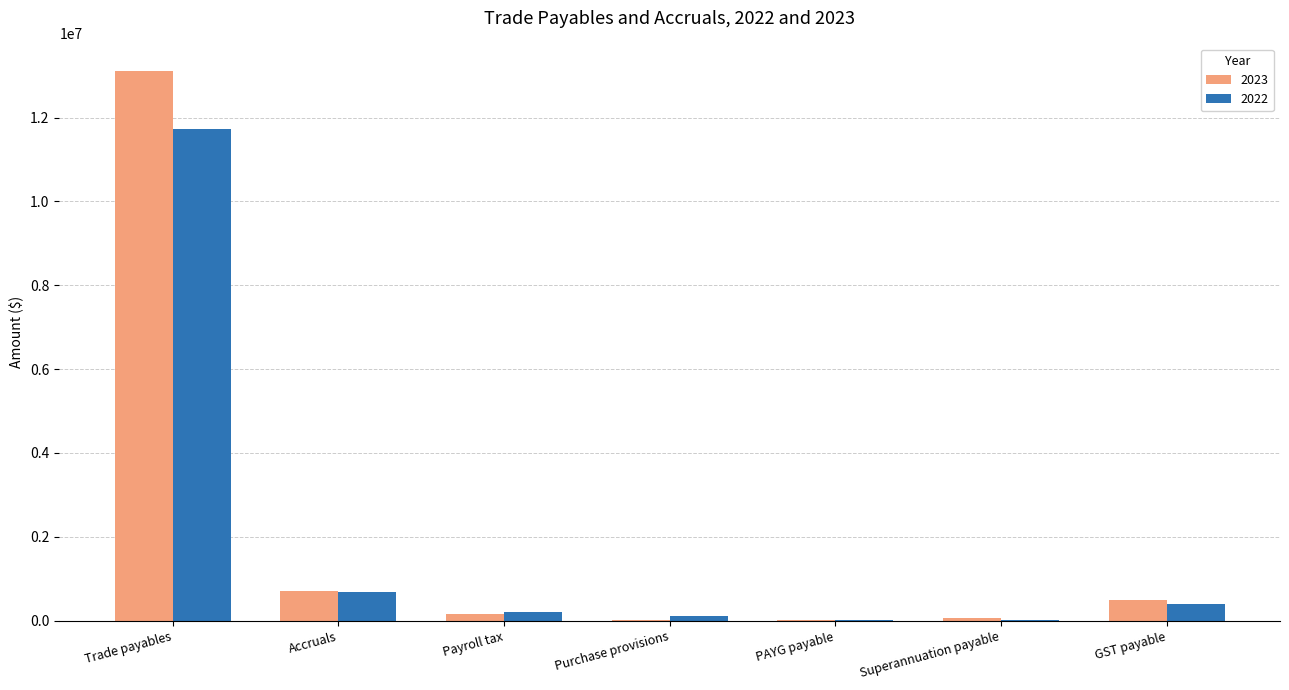

What value does the 2022 series have at Accruals?

678886